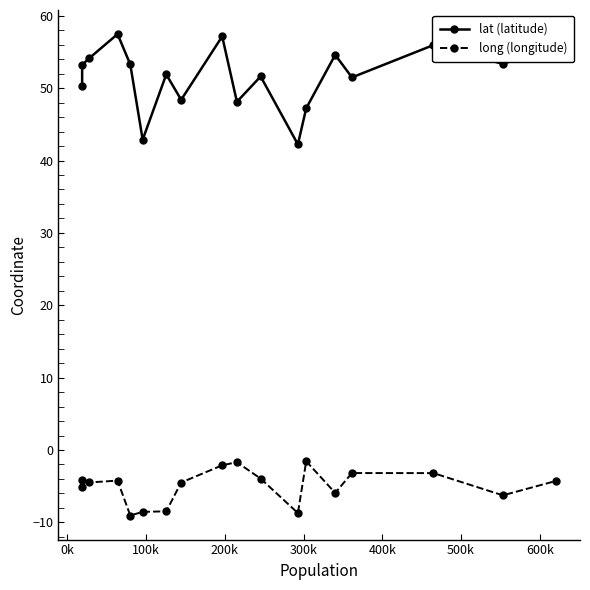

True or false: long (longitude) and lat (latitude) intersect in this chart.

False